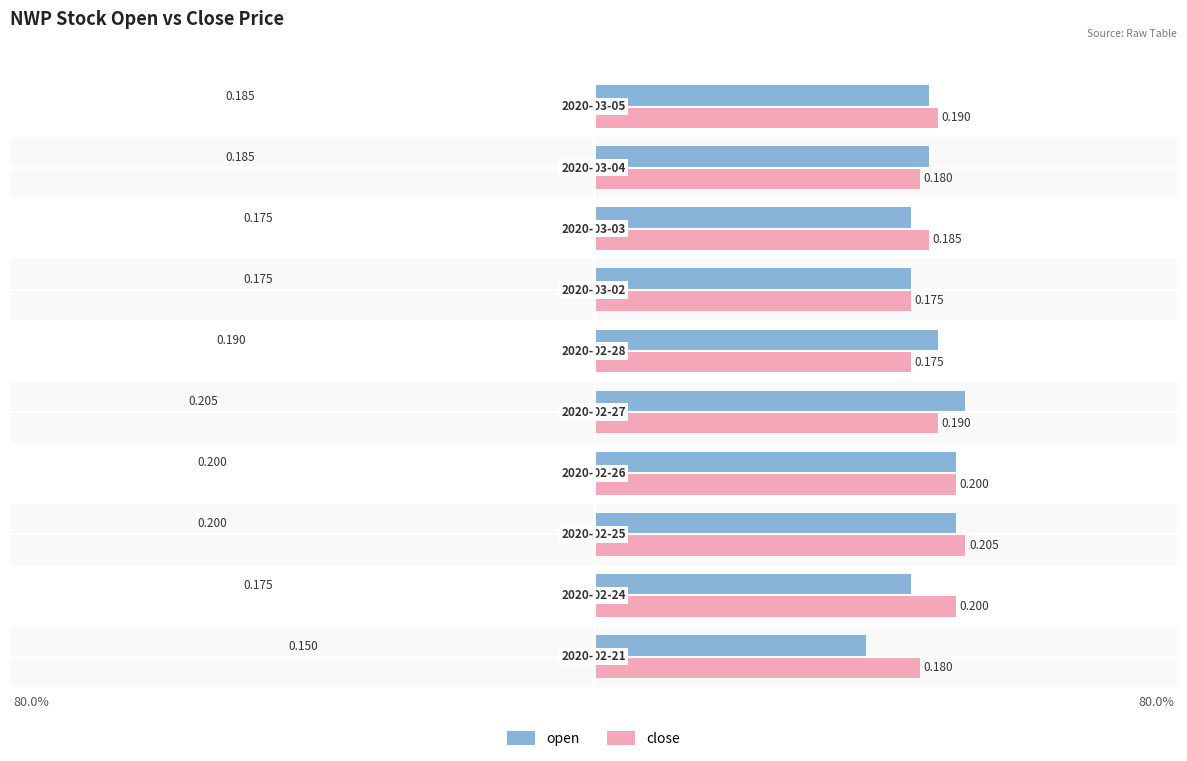

List the series in order of their overall mean, lowest first.

open, close